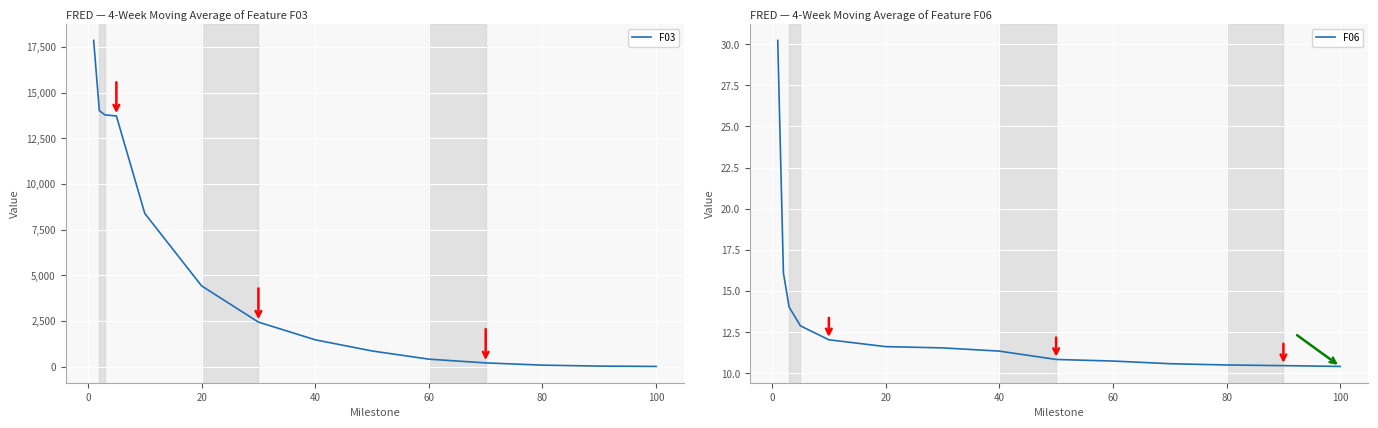

How many lines are shown in the chart?

2